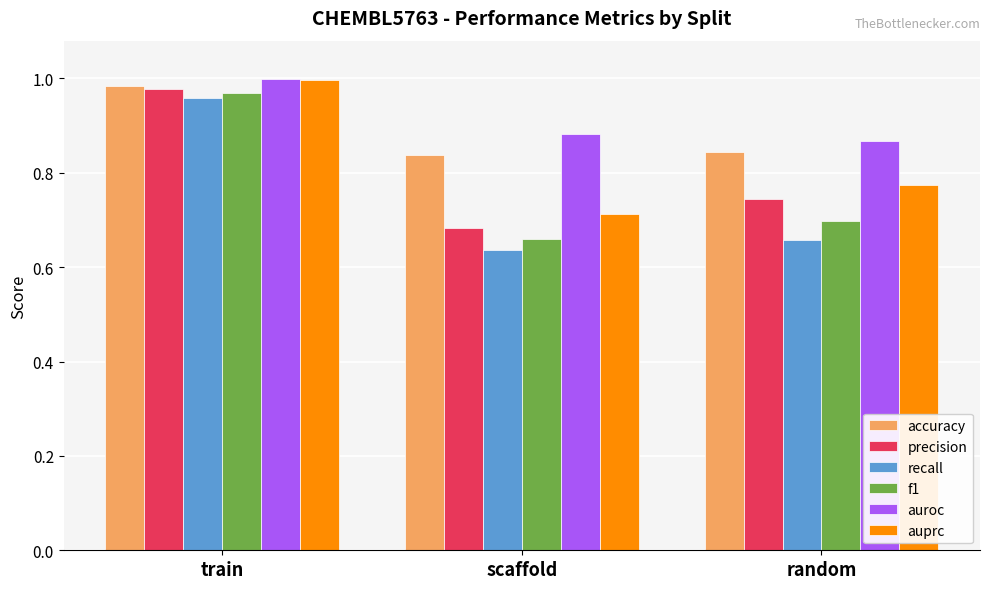

Is it true that recall equals 0.7 at random?

True